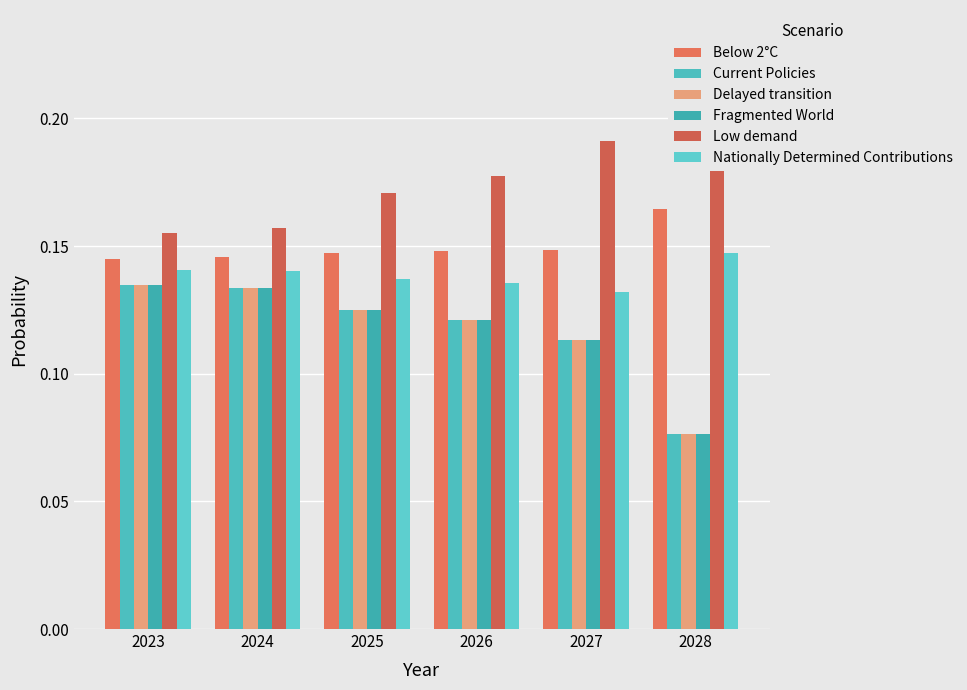

At which category is the sum across all series the highest?

2023